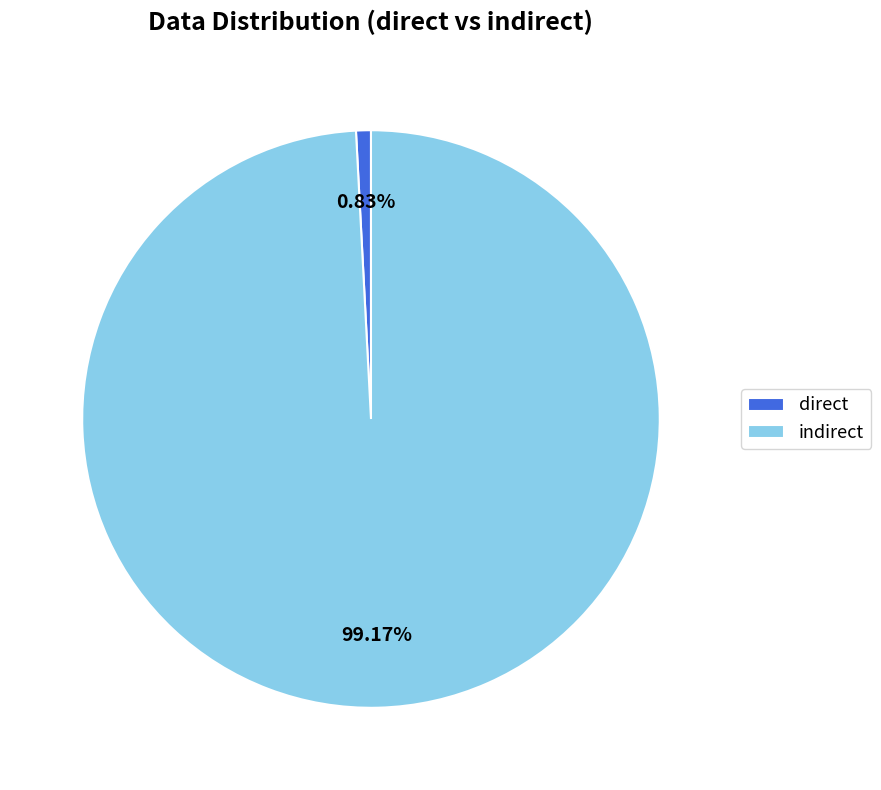

Rank the categories by value from highest to lowest.

indirect, direct